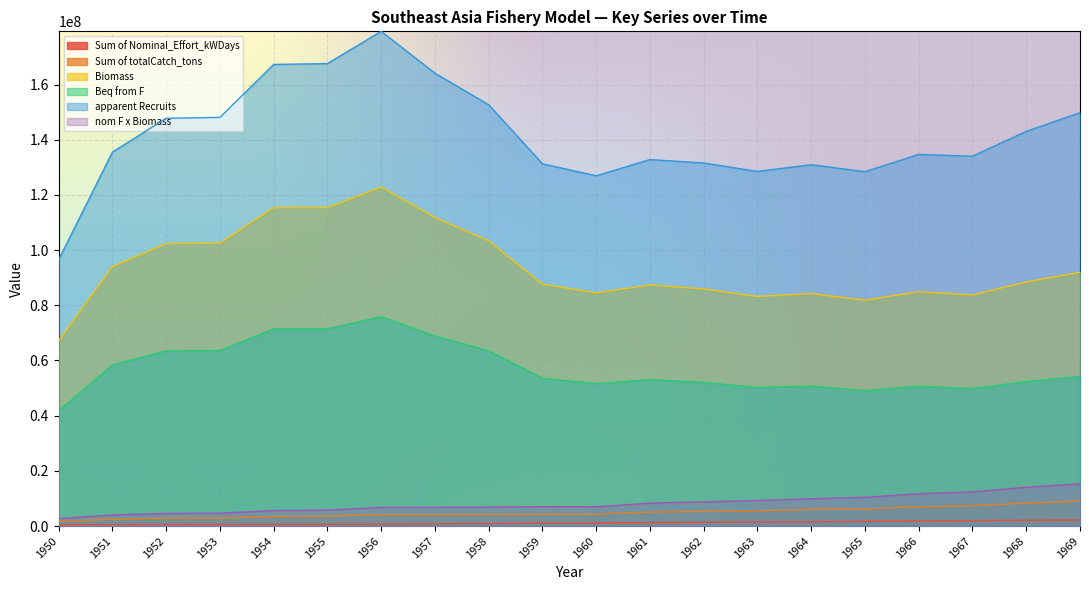

True or false: apparent Recruits has a value of 84968563.7 at 1962.

False